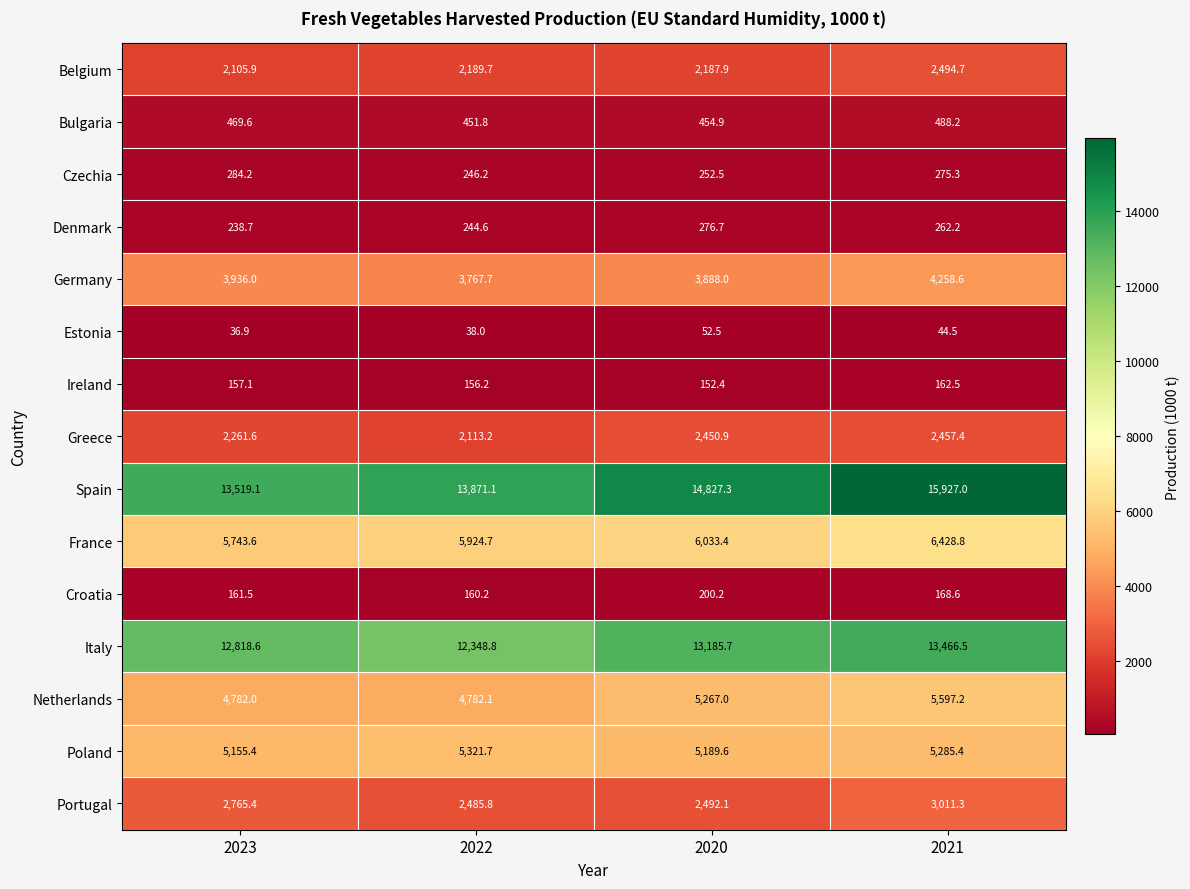

The value of Portugal at 2023 is 4492.6. True or false?

False